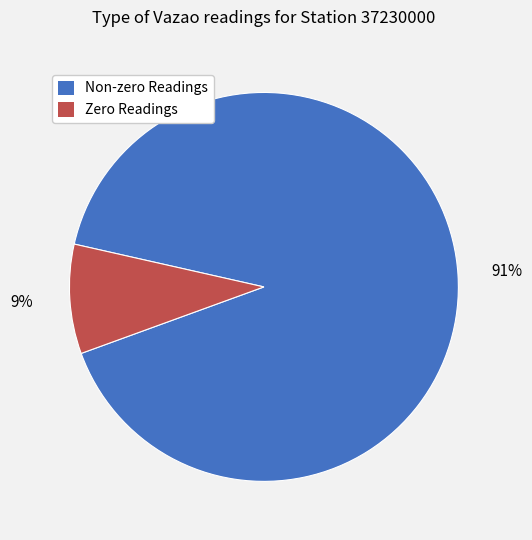

Does any single category account for the majority?

Yes